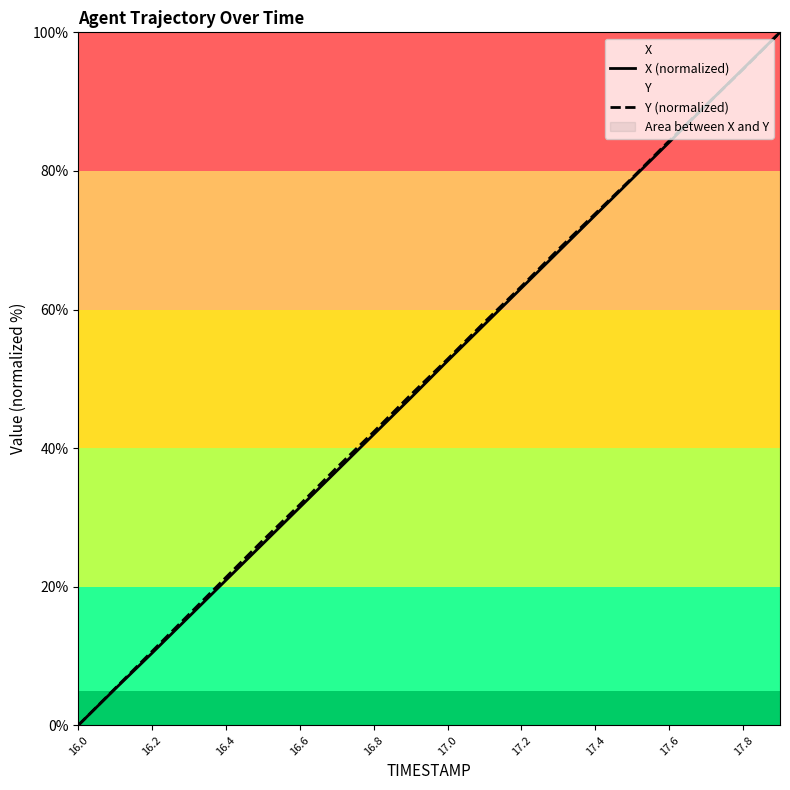

Which series ends up on top after the final intersection of X (normalized) and Y (normalized)?

X (normalized)